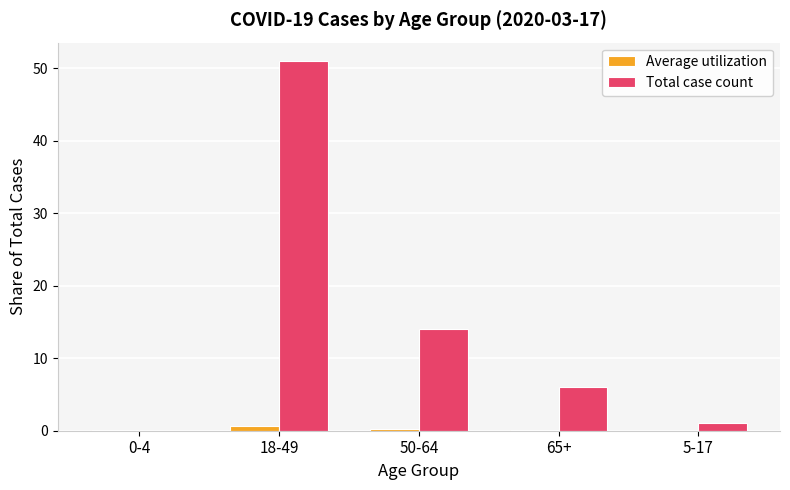

How many positive values does the Total case count series have?

4